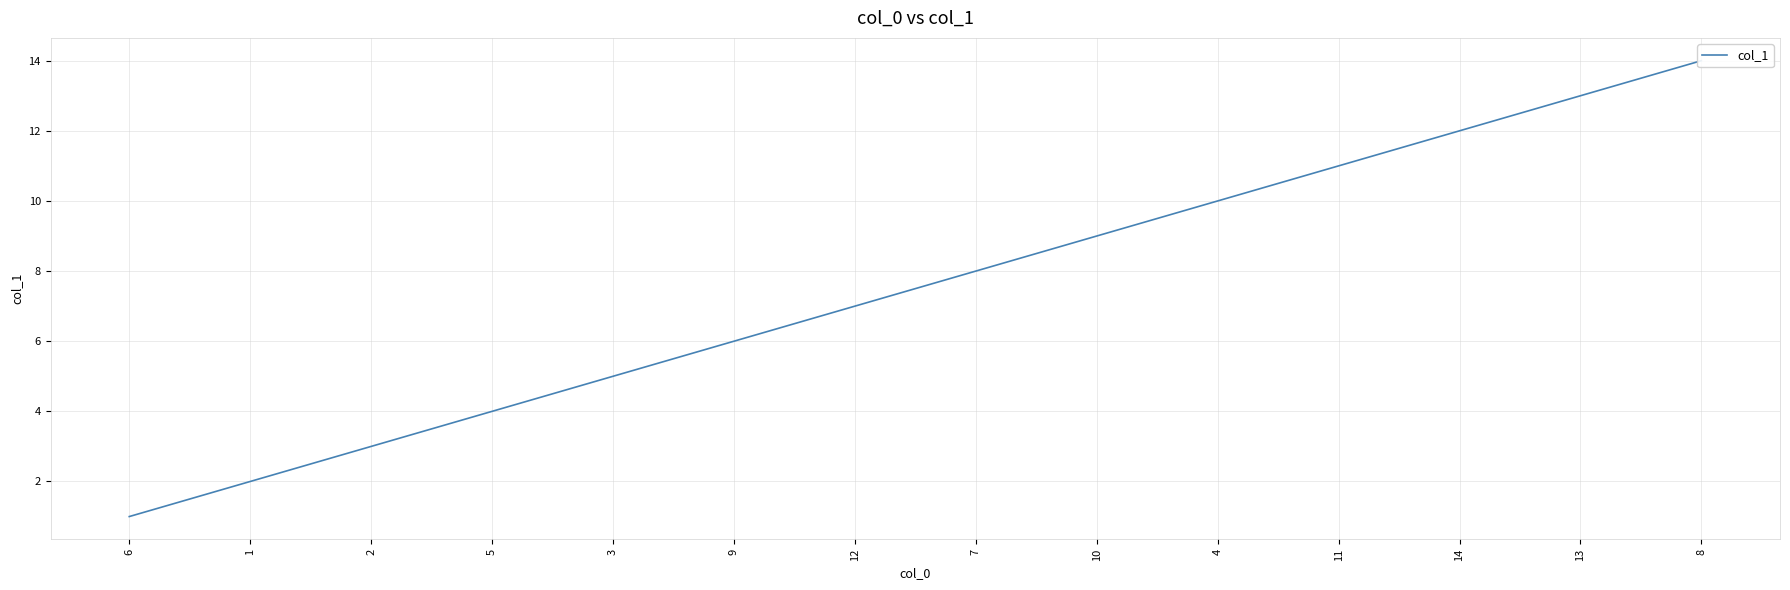

What is the change in value from 12 to 11?

+4